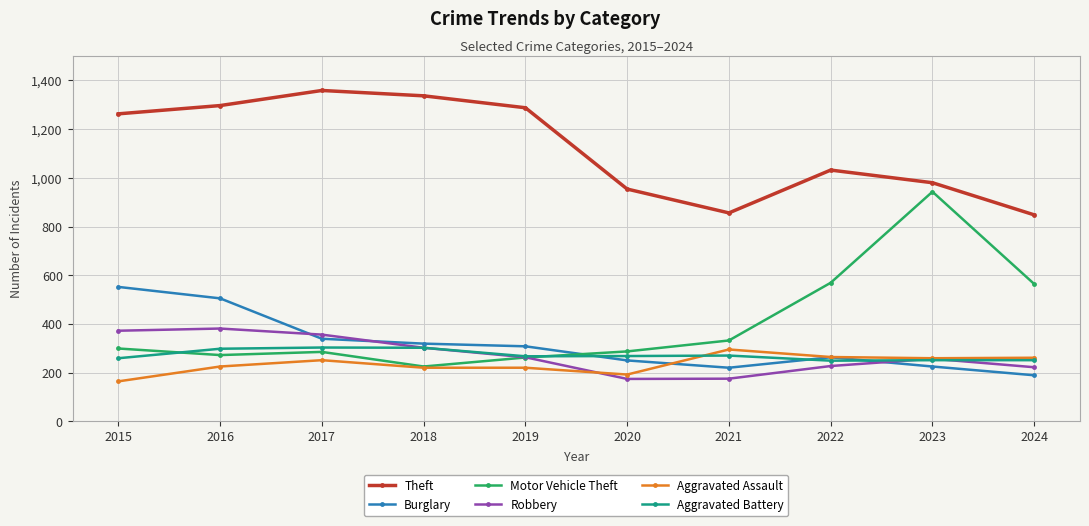

How many intersections are there between Burglary and Motor Vehicle Theft?

1